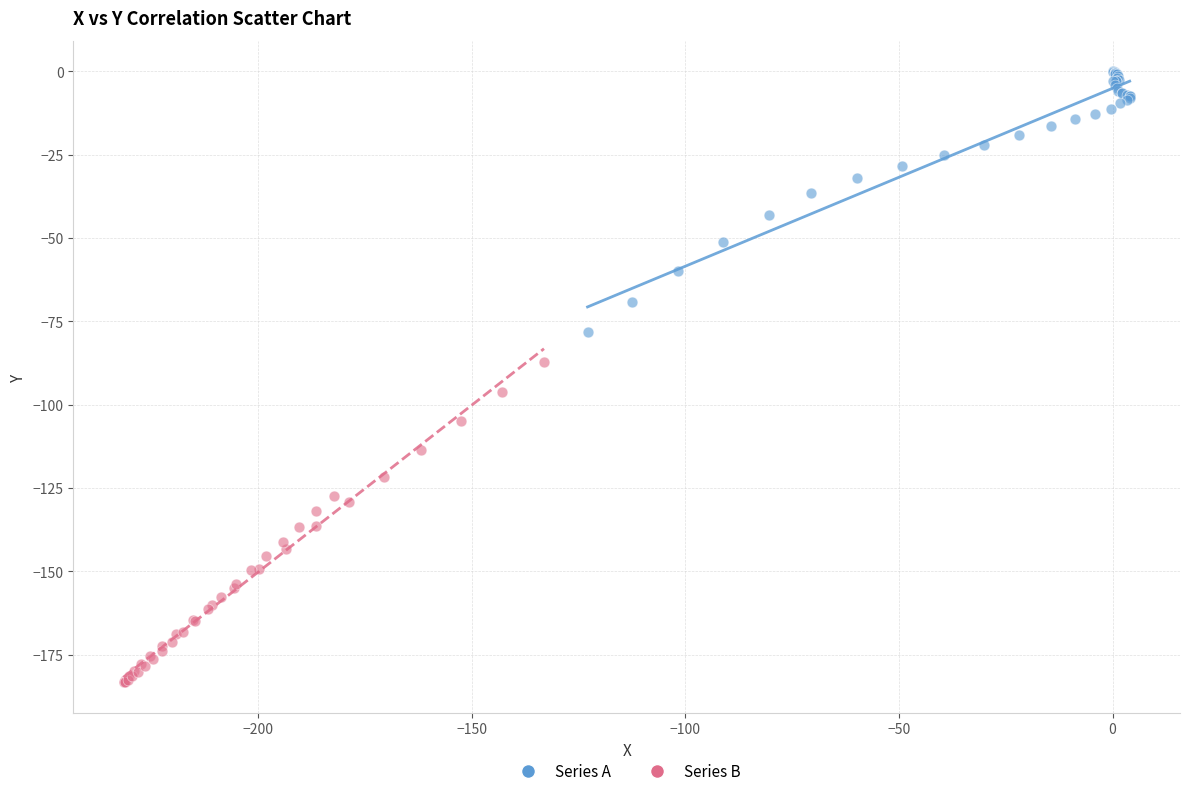

Which series reaches the maximum Y coordinate?

Series A